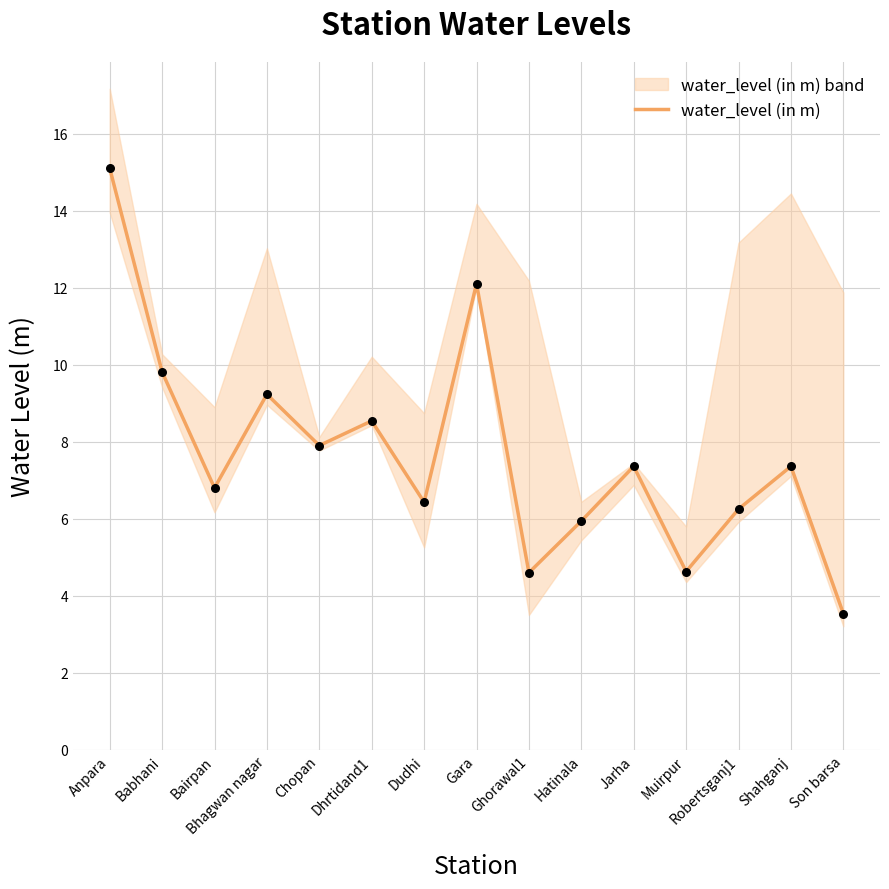

What is the change in value from Hatinala to Son barsa?

-2.4